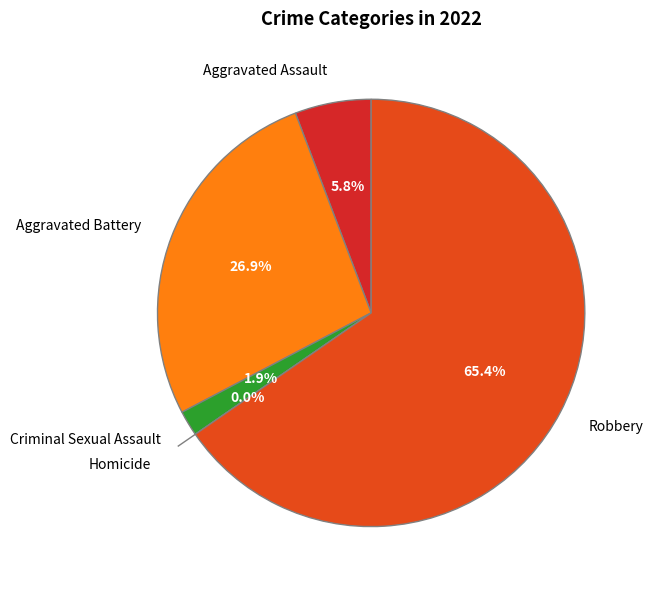

To the nearest percent, what percentage of the pie is Robbery?

65%